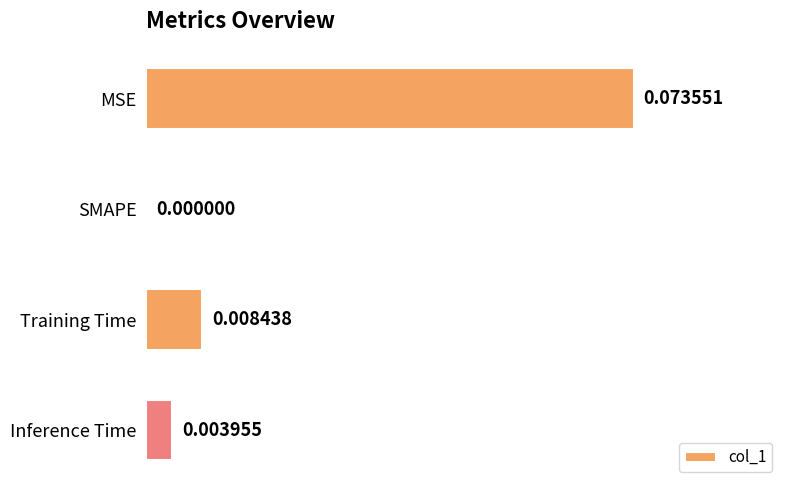

Count the number of values greater than 0.

3